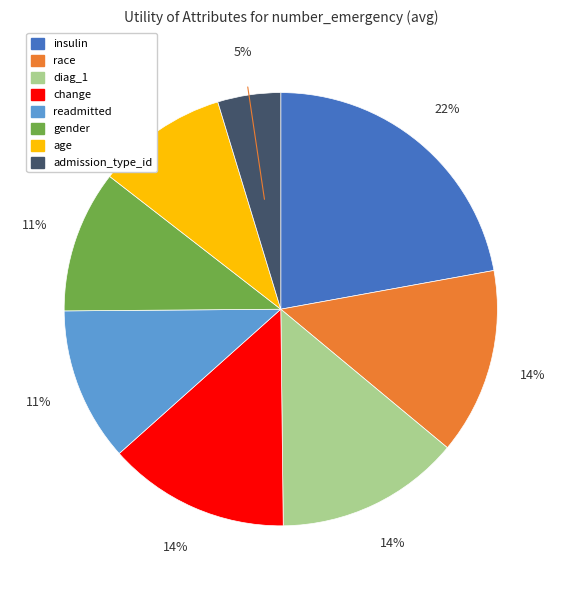

Which category has the biggest portion of the pie?

insulin